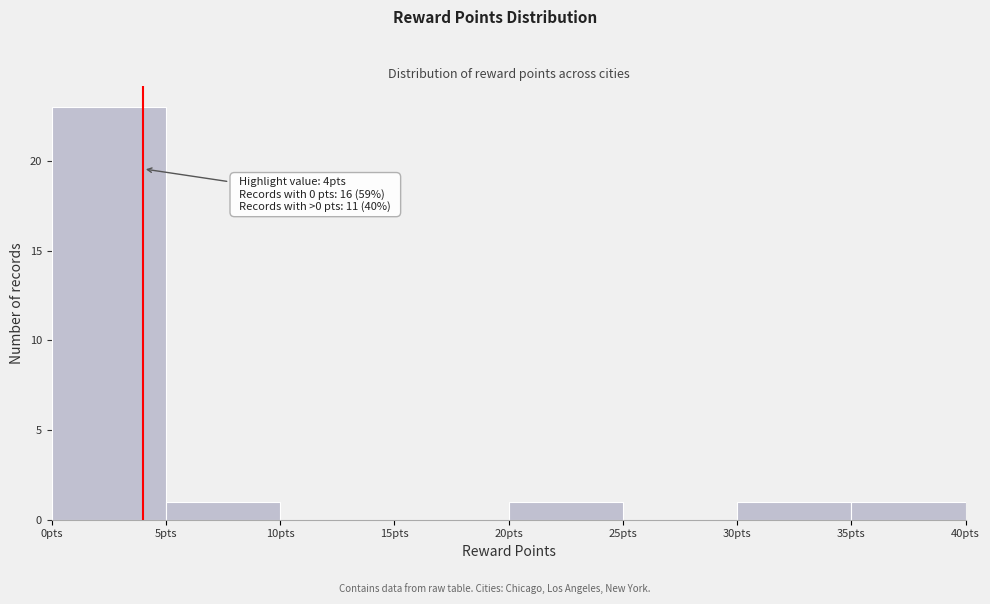

Which range on the x-axis has the tallest bar?

0 to 5